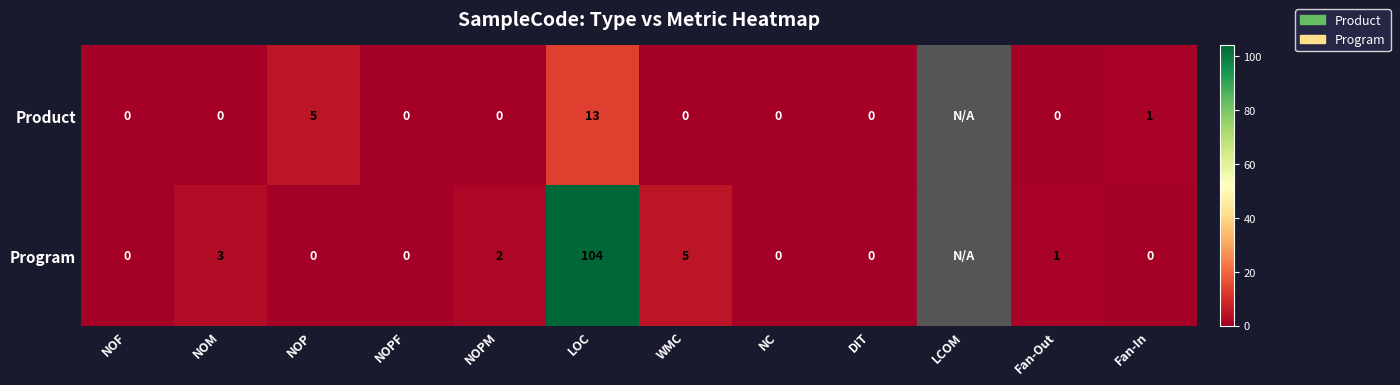

What is the spread (max minus min) of values at WMC?

5